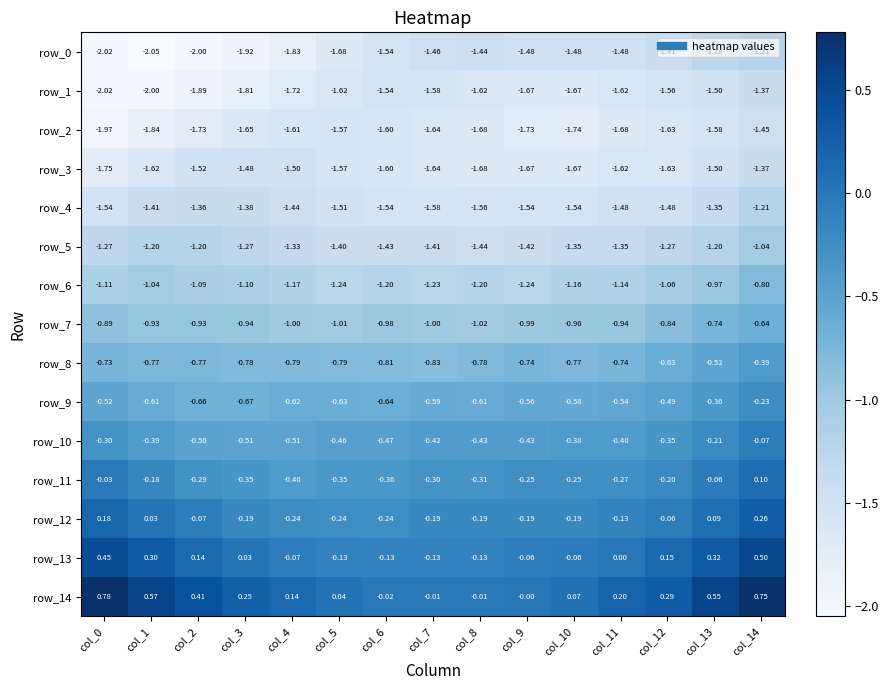

Rank the series at col_1 from lowest to highest value.

row_0, row_1, row_2, row_3, row_4, row_5, row_6, row_7, row_8, row_9, row_10, row_11, row_12, row_13, row_14